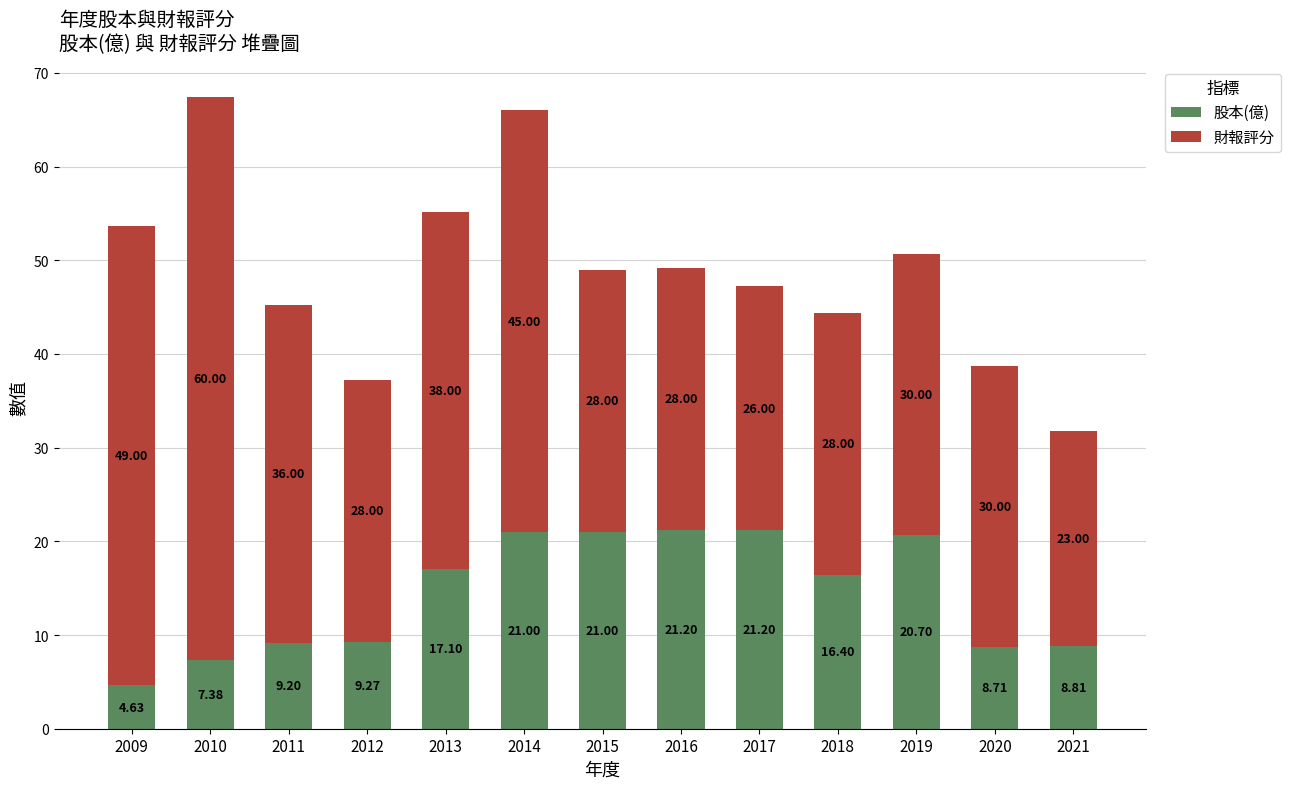

What are all the series names shown in the legend?

股本(億), 財報評分